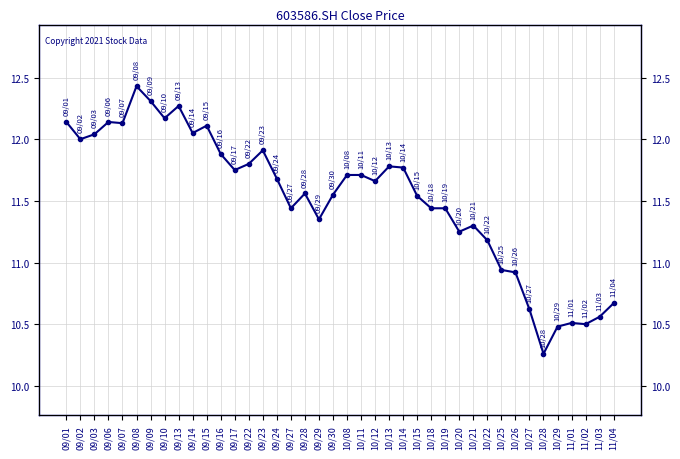

What is the difference between the values at 09/15 and 11/01?

1.6